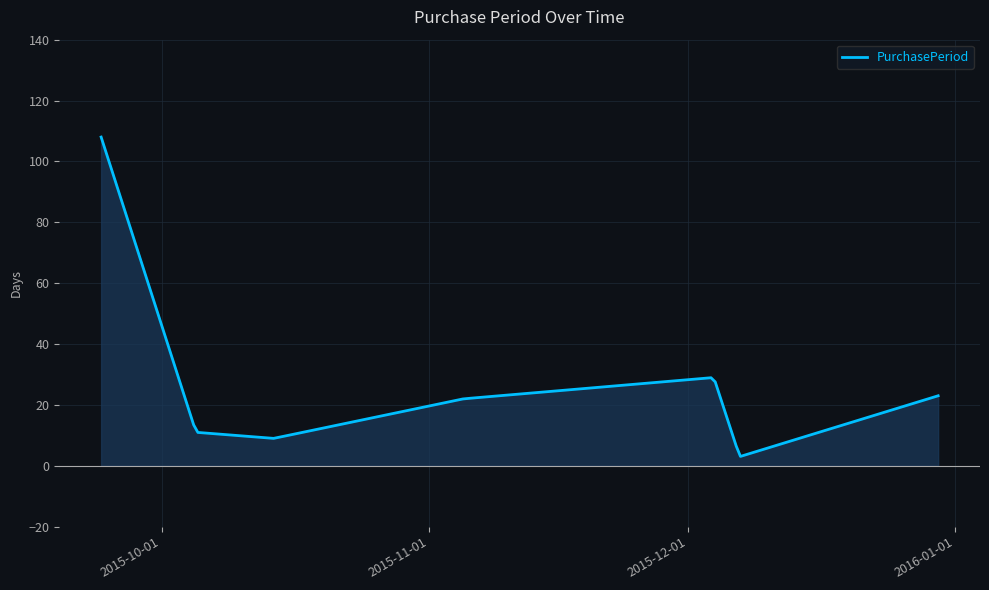

What is the greatest value displayed?

108.0